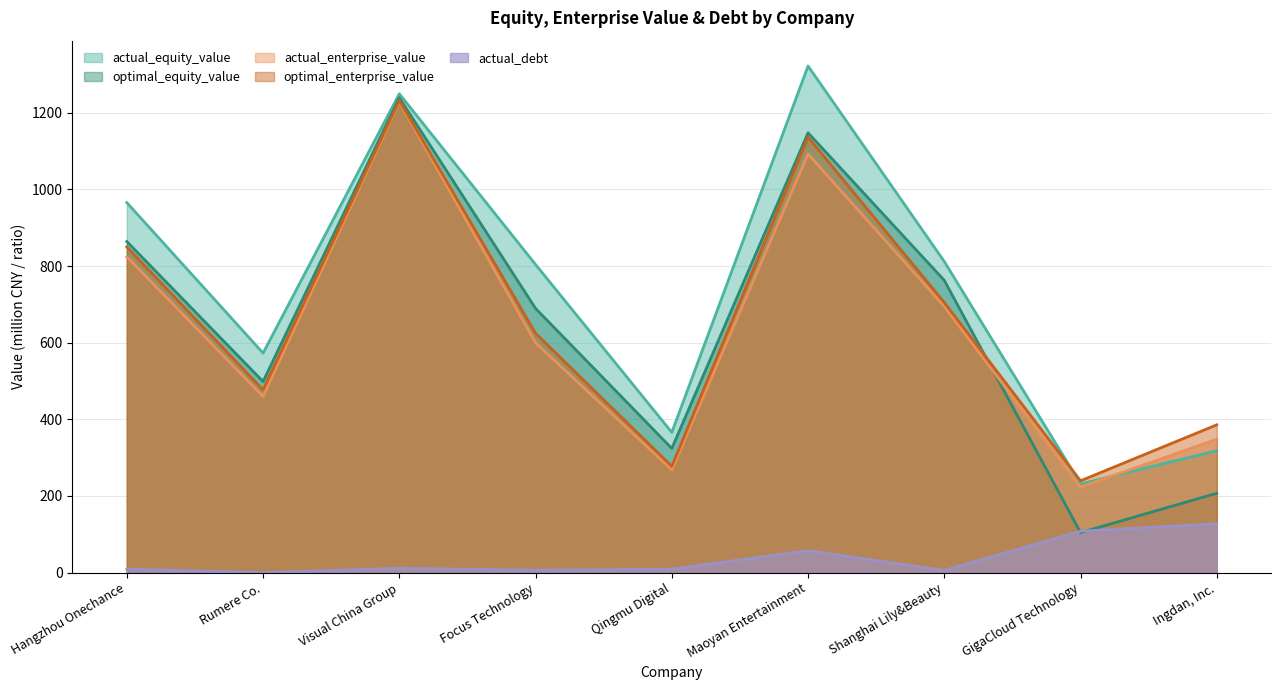

What is the spread (max minus min) of values at Hangzhou Onechance?

956.3